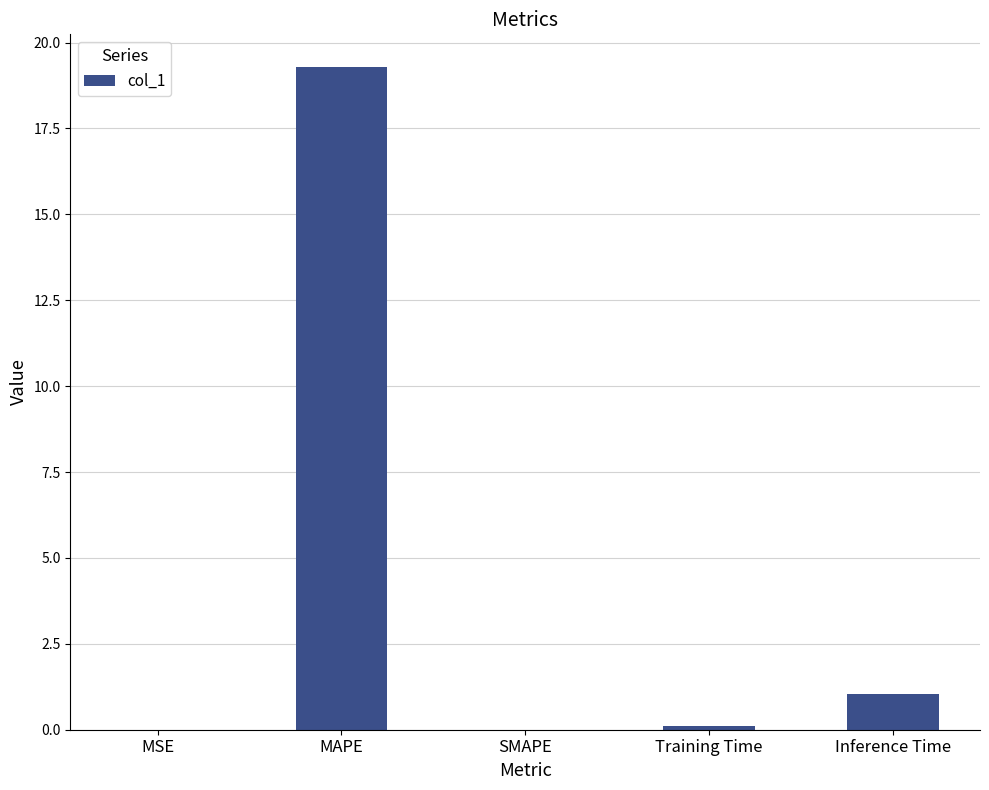

How many categories are shown in the chart?

5